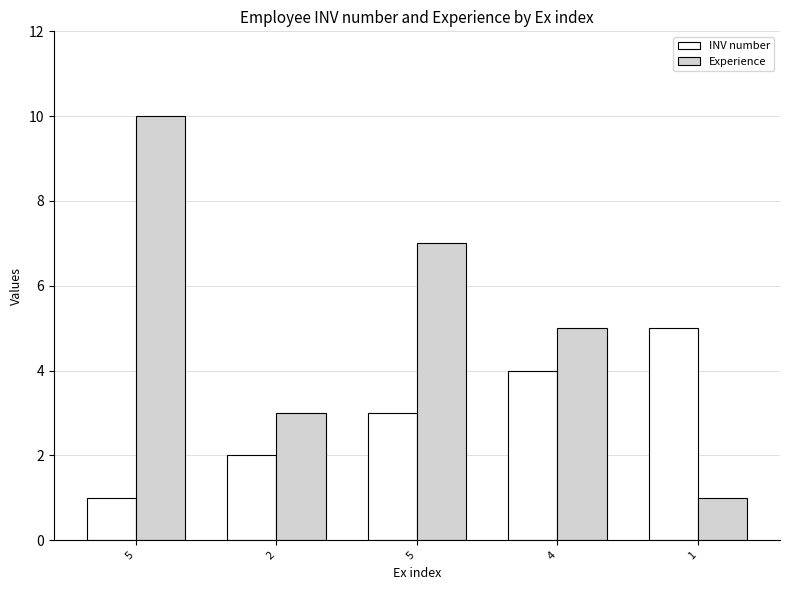

What are all the series names shown in the legend?

INV number, Experience